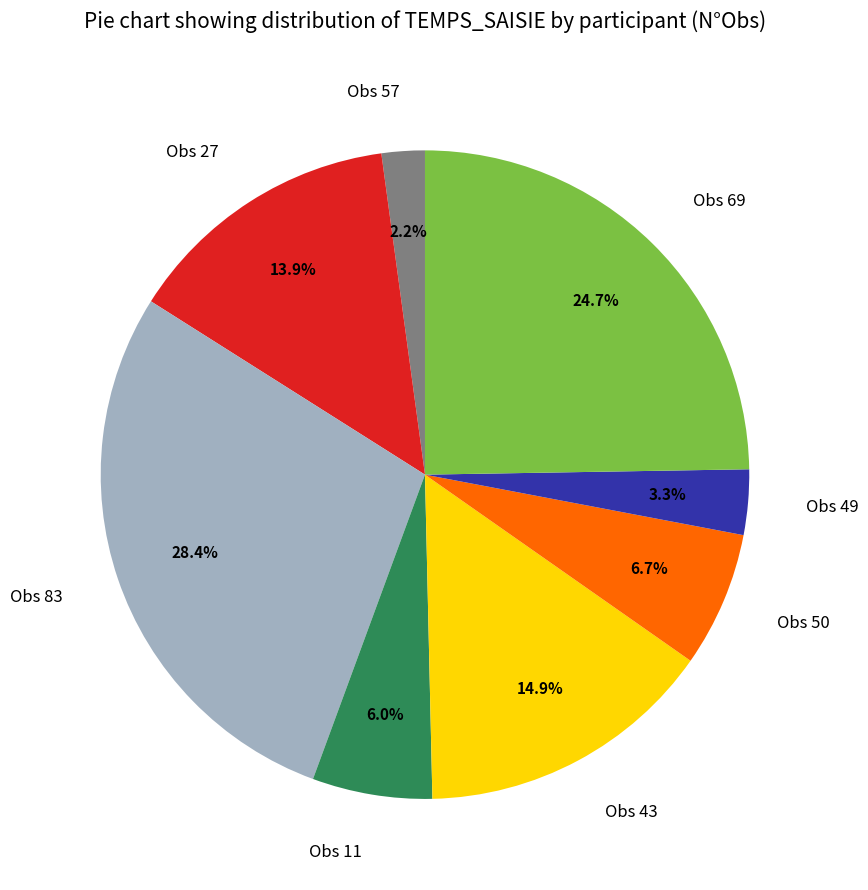

Between Obs 50 and Obs 43, which is larger?

Obs 43